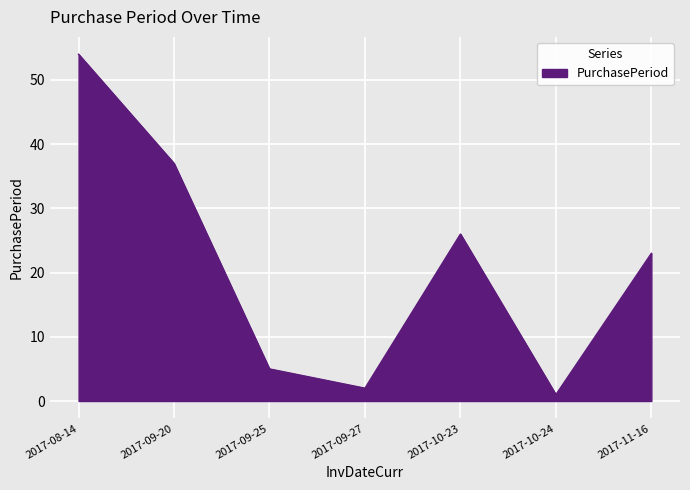

True or false: the data shows 32 at 2017-11-16.

False